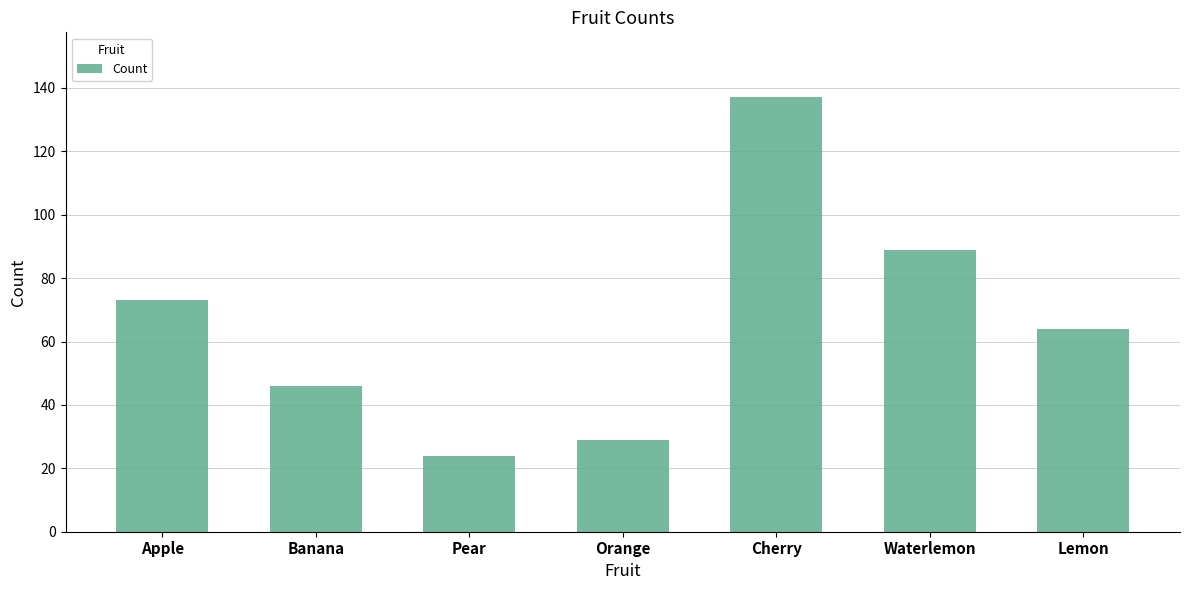

What position from the left is Pear?

3